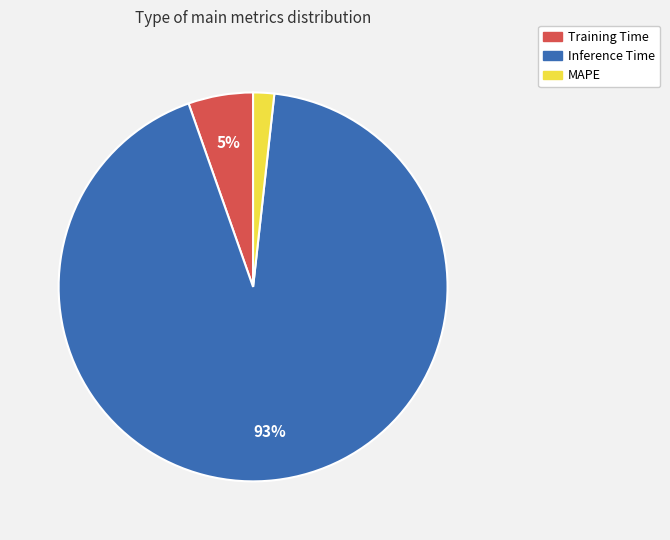

Which slice is the smallest?

MAPE